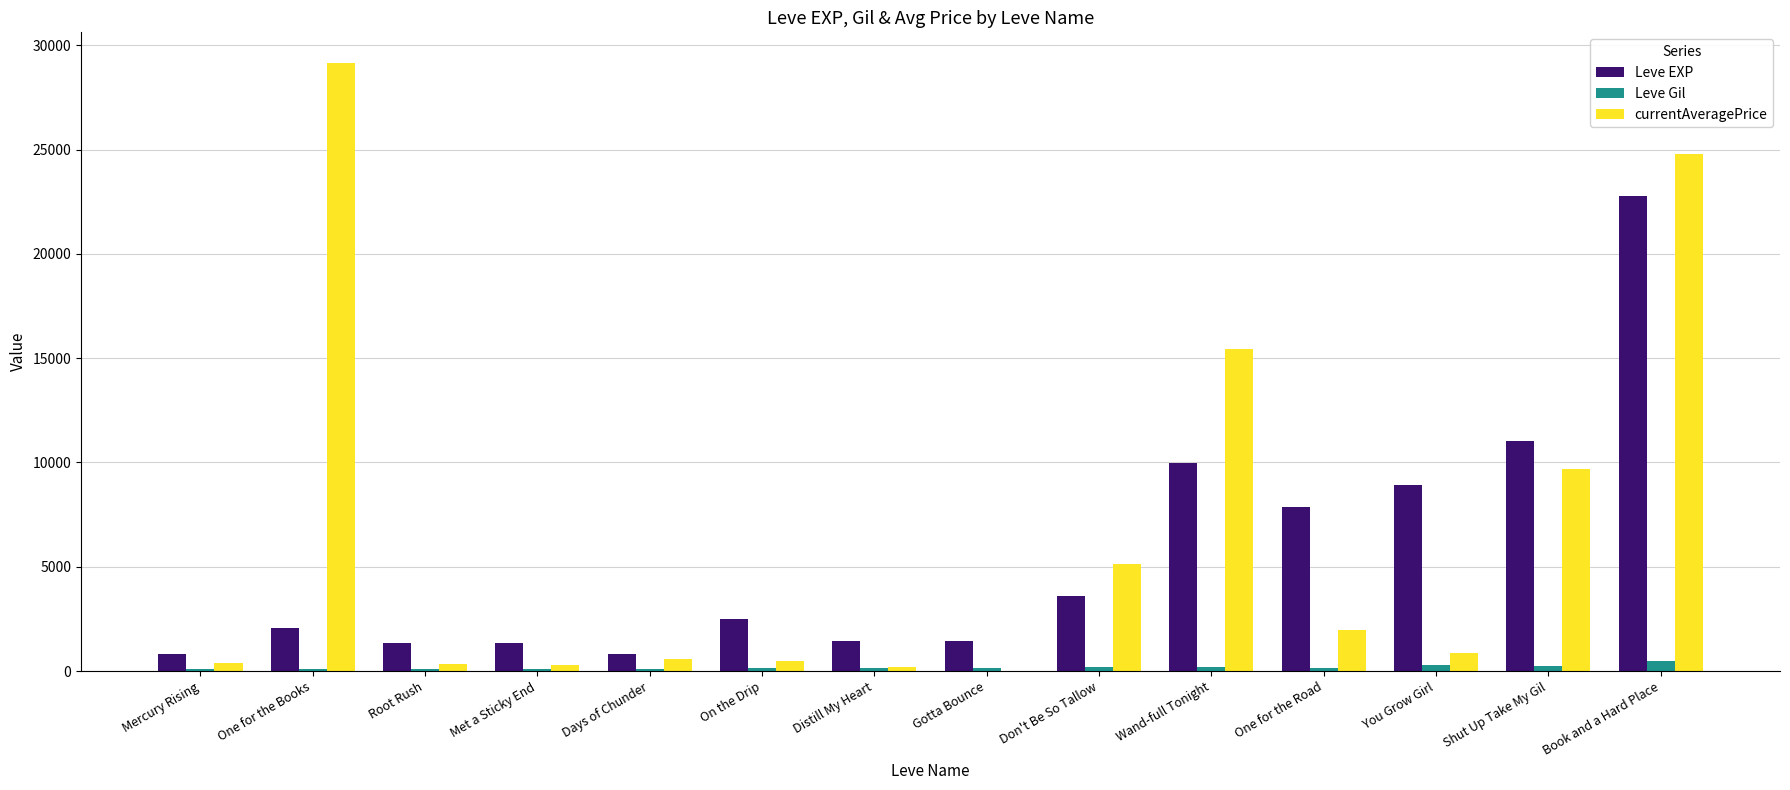

At which label does Leve EXP reach its peak?

Book and a Hard Place